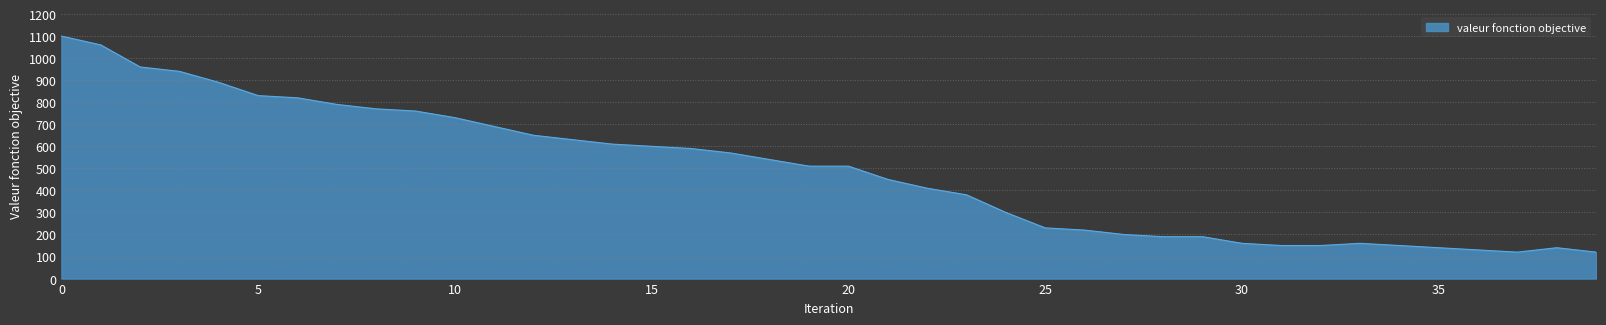

What is the minimum value shown in the chart?

120